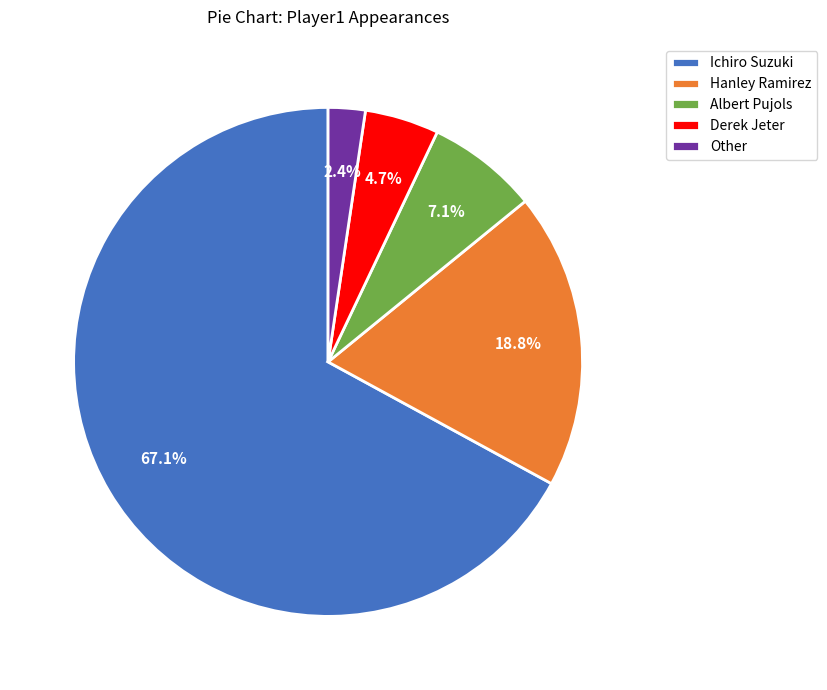

What percentage do Albert Pujols and Ichiro Suzuki together represent?

74.1%